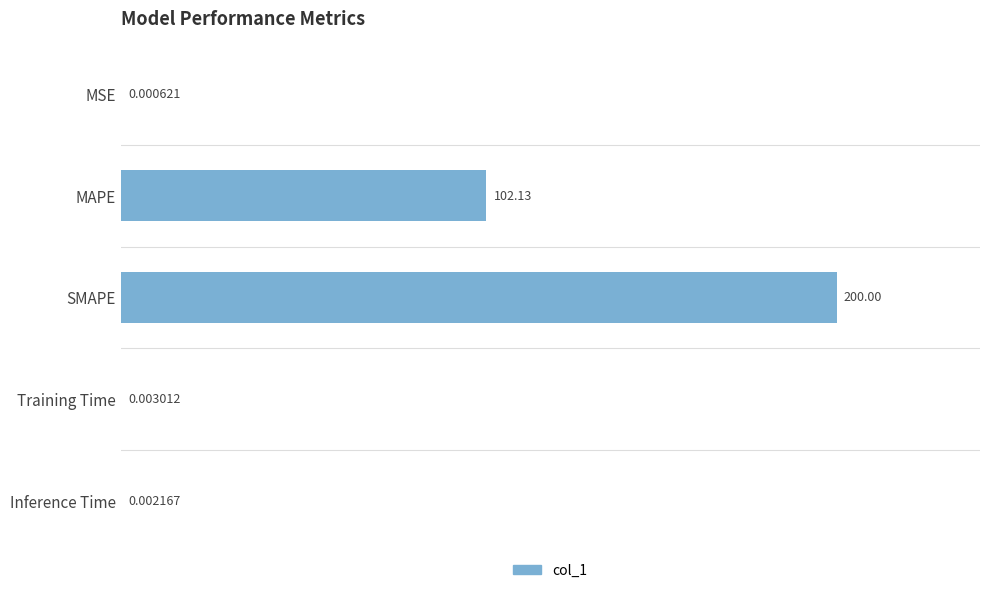

What is the sum of the values at SMAPE and Training Time?

200.0